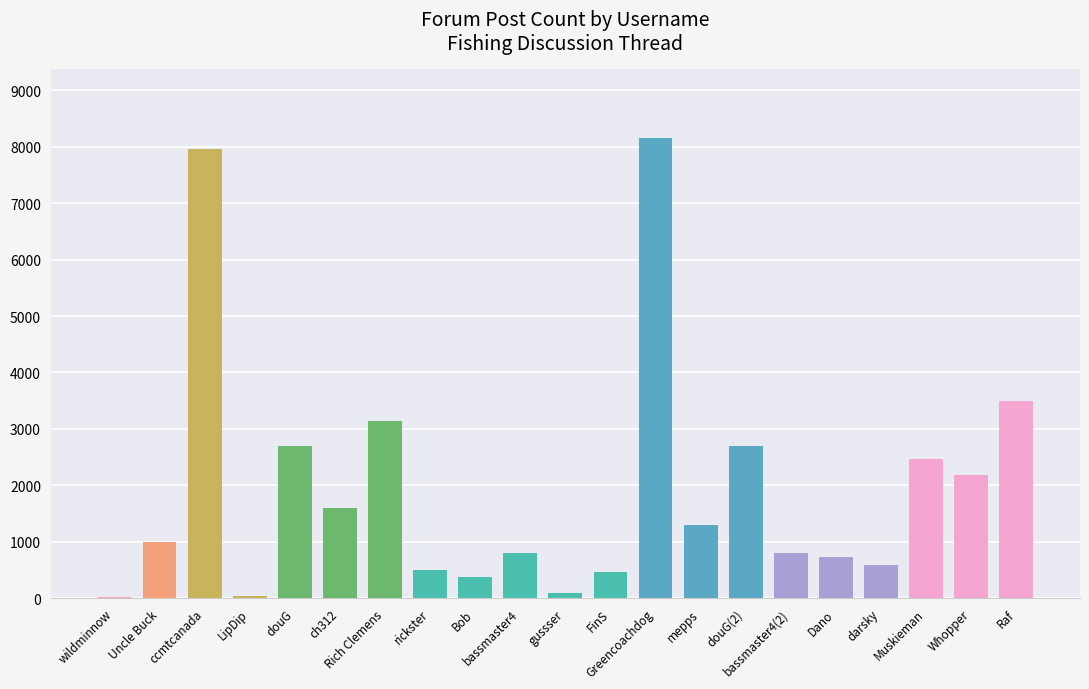

Count the number of categories in the chart.

21